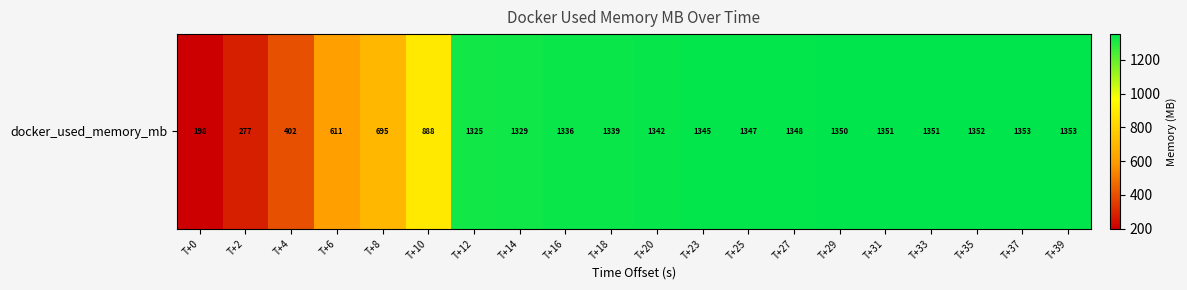

Which has a higher value, T+35 or T+23?

T+35